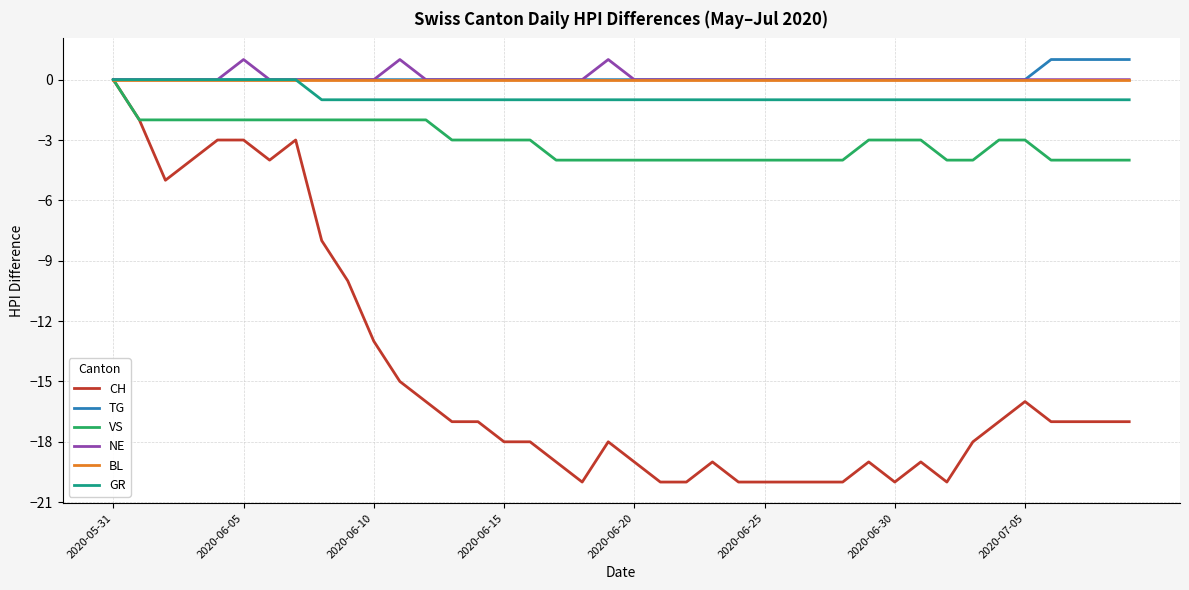

What is the sum of all TG values?

4